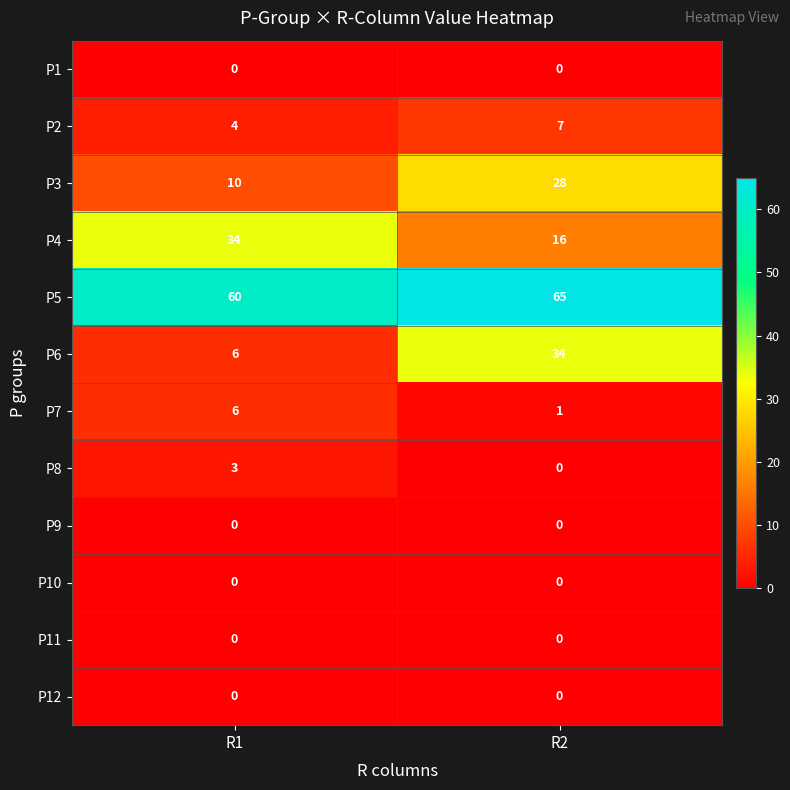

What is the approximate value of P3 at R2, to the nearest 10?

30